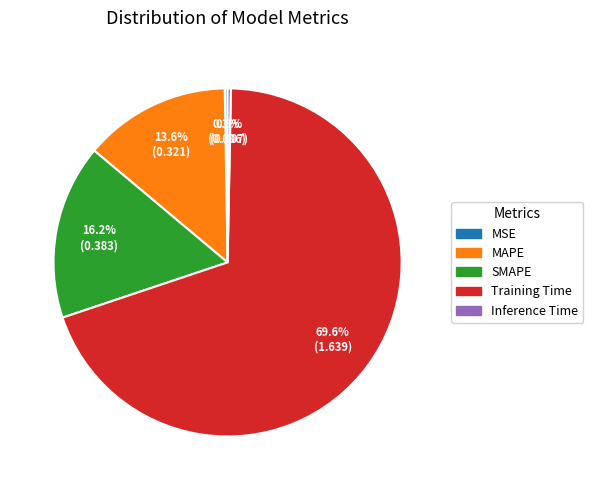

What is the largest slice in the pie chart?

Training Time